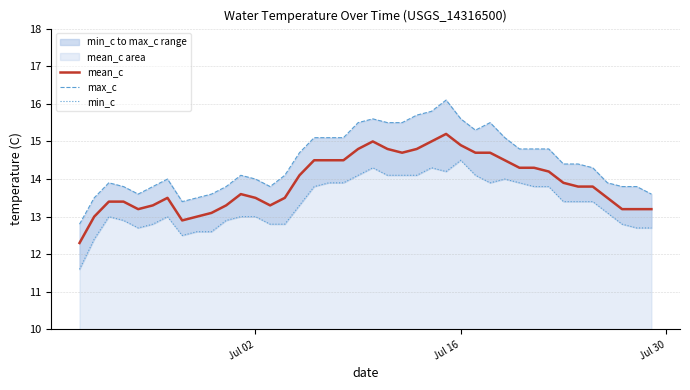

True or false: max_c and mean_c cross at least once.

False